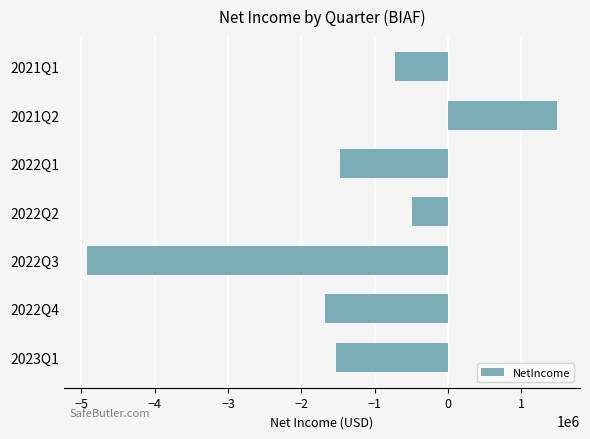

Reading bottom to top, extract all data points from this chart.

-1532790	-1676742	-4919458	-487317	-1472020	1480398	-716178